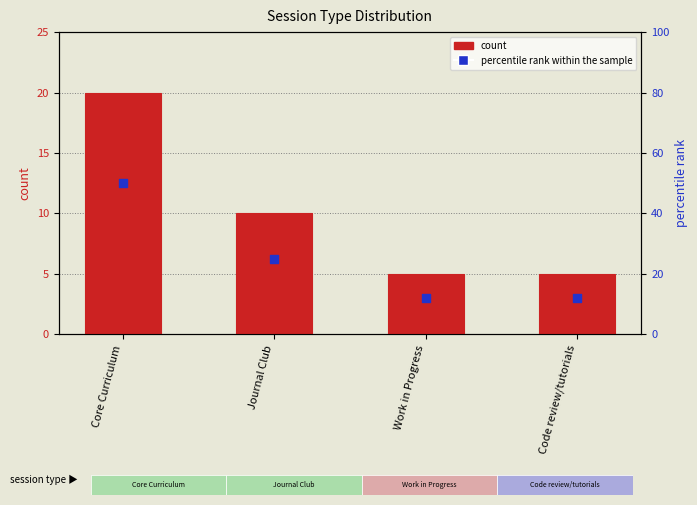

Which series has the widest spread of Y values?

percentile rank within the sample